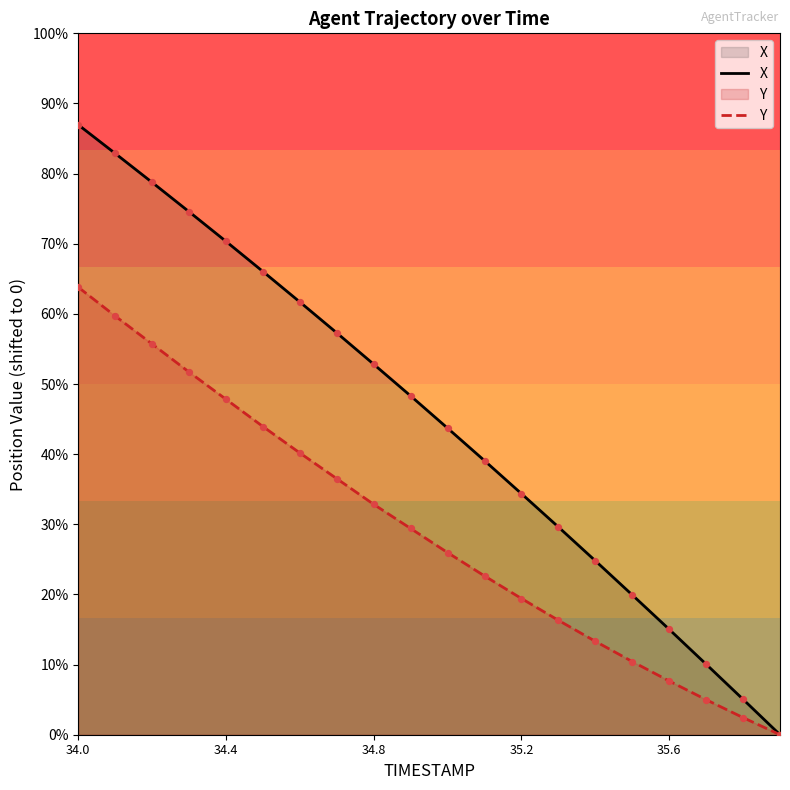

At which category is the sum across all series the highest?

34.0